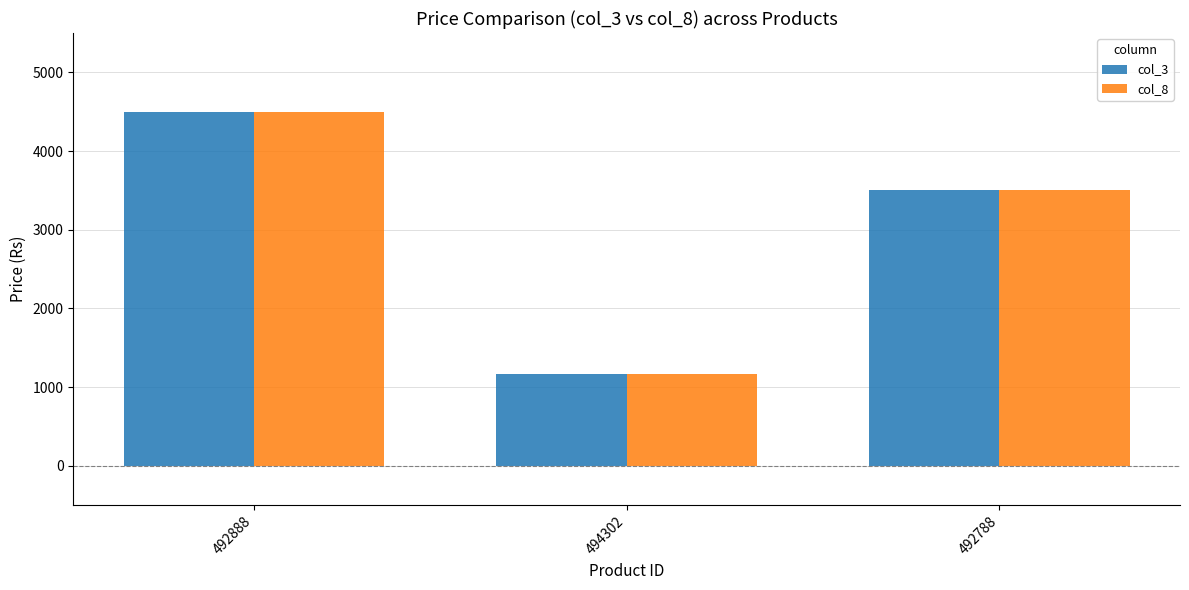

How many categories are shown in the chart?

3